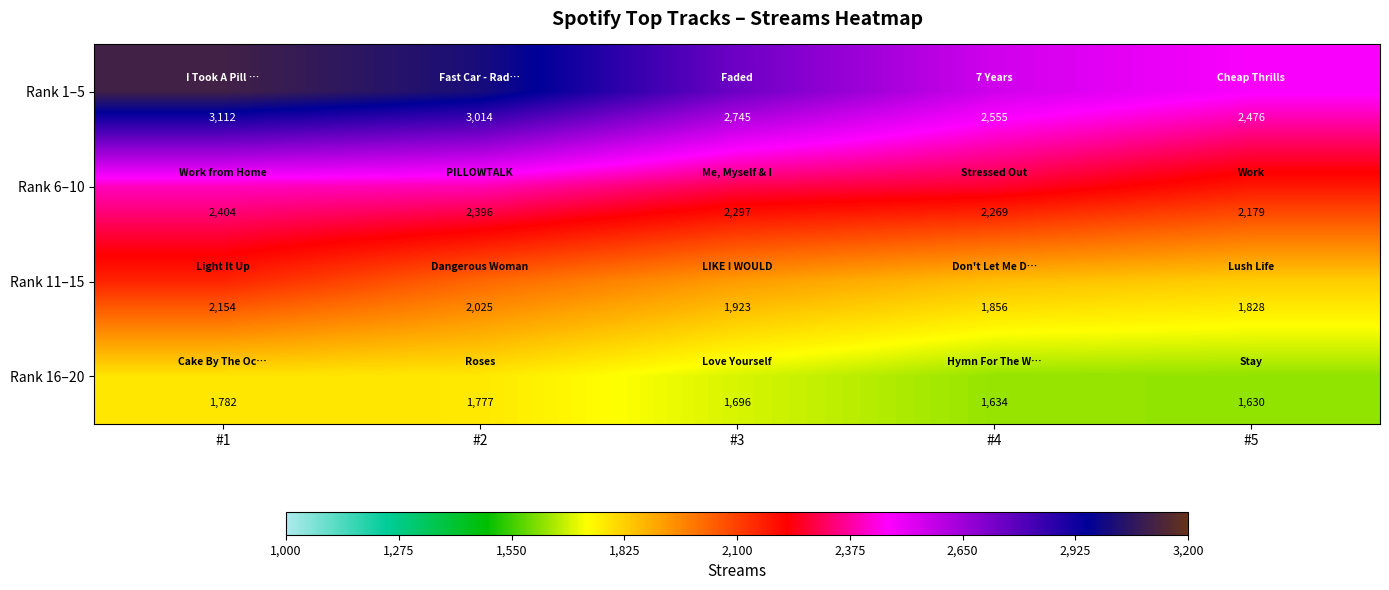

Between #4 and #5, which series saw the biggest shift?

Rank 6–10